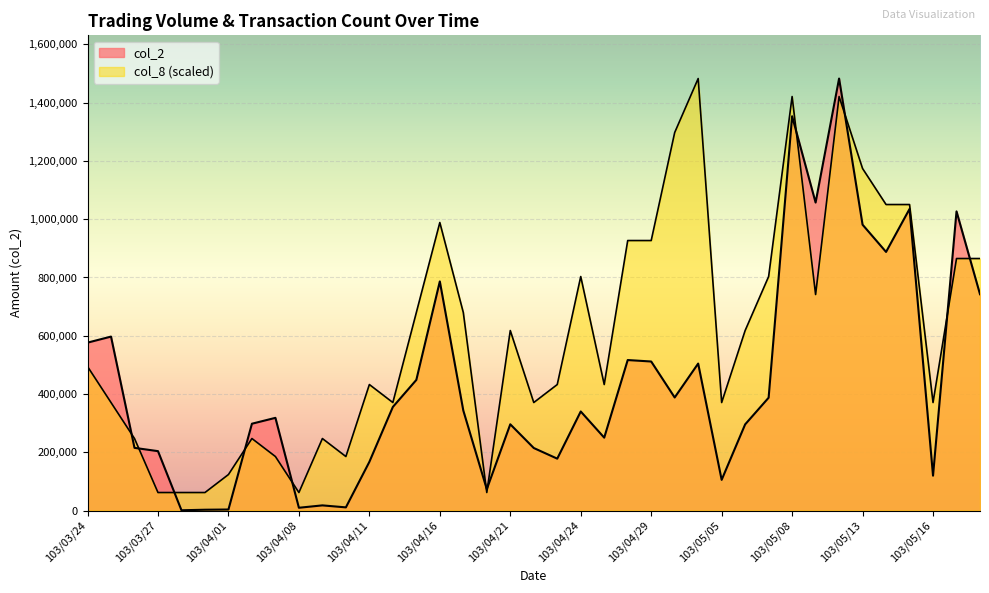

How many series are shown in this chart?

2